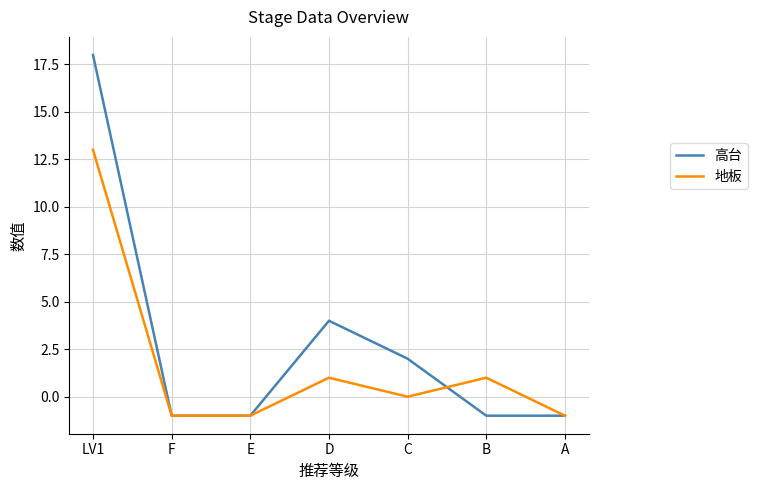

Which label corresponds to the largest value in the chart?

LV1